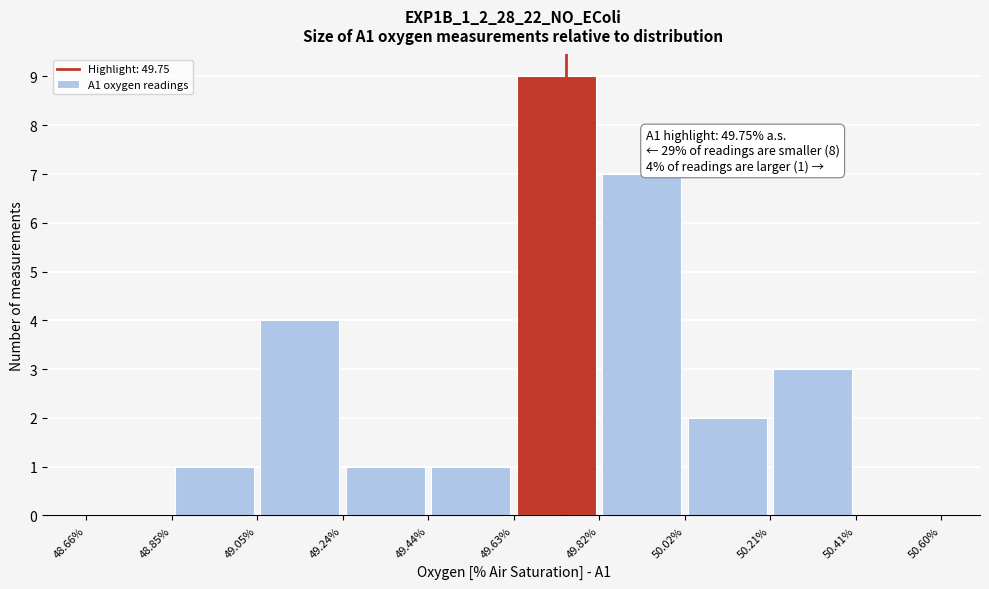

Over which range of the x-axis is the bar tallest?

49.63% to 49.82%